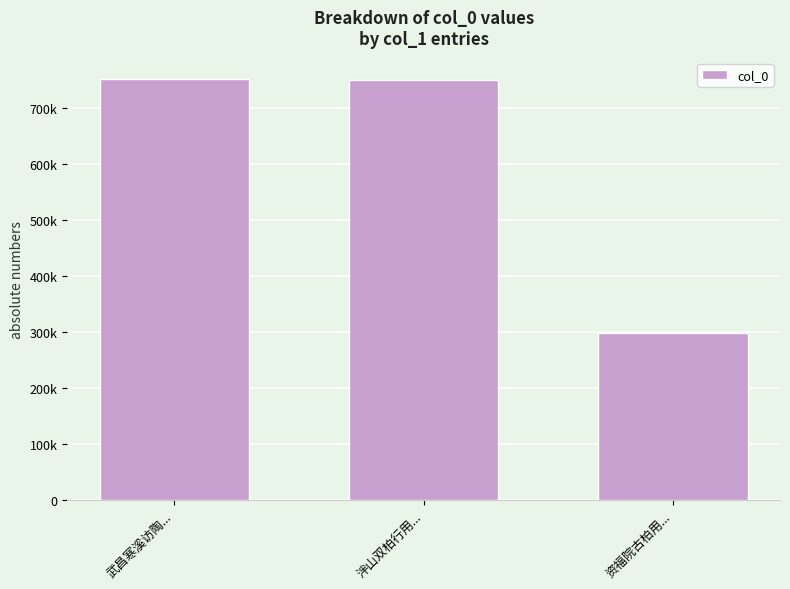

Approximately how many times larger is the value at 泮山双柏行用... compared to 资福院古柏用...?

2.5